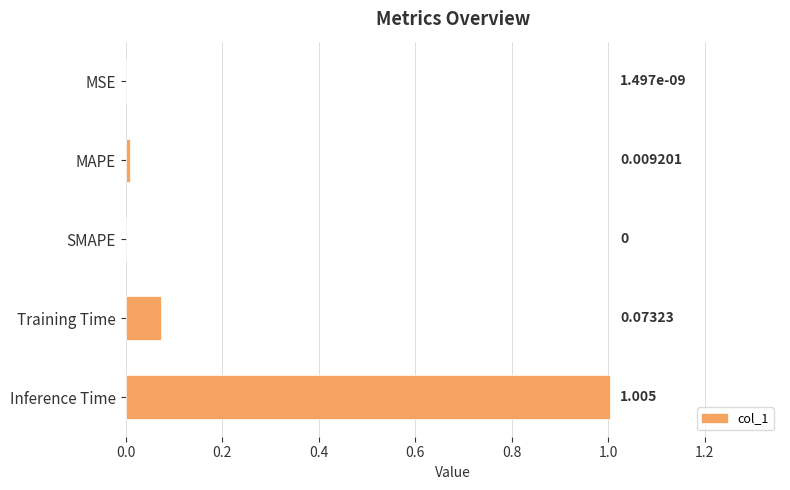

Between Training Time and MAPE, which is larger?

Training Time